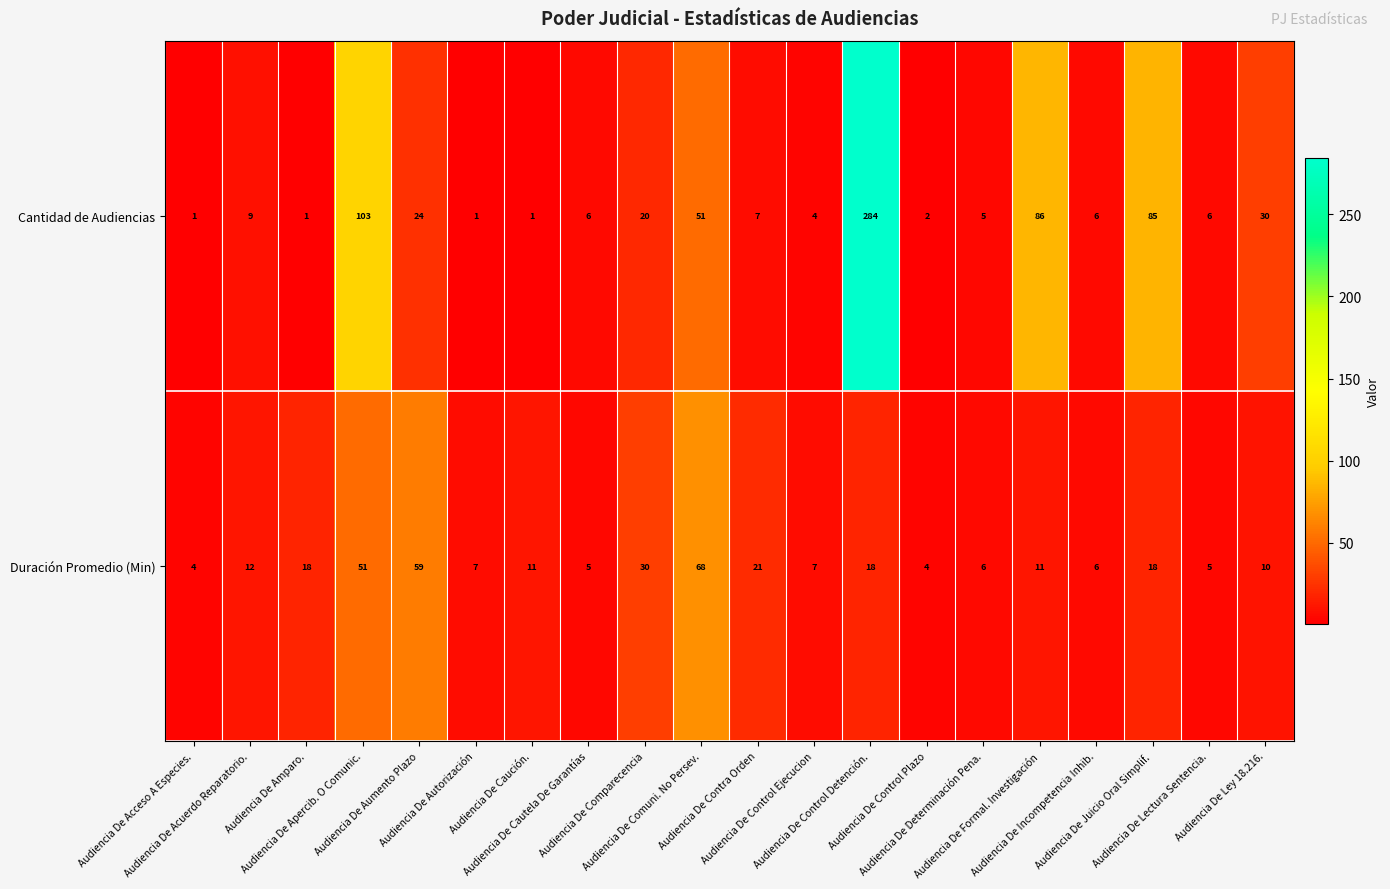

What is the difference between the maximum and minimum values in the Cantidad de Audiencias series?

283